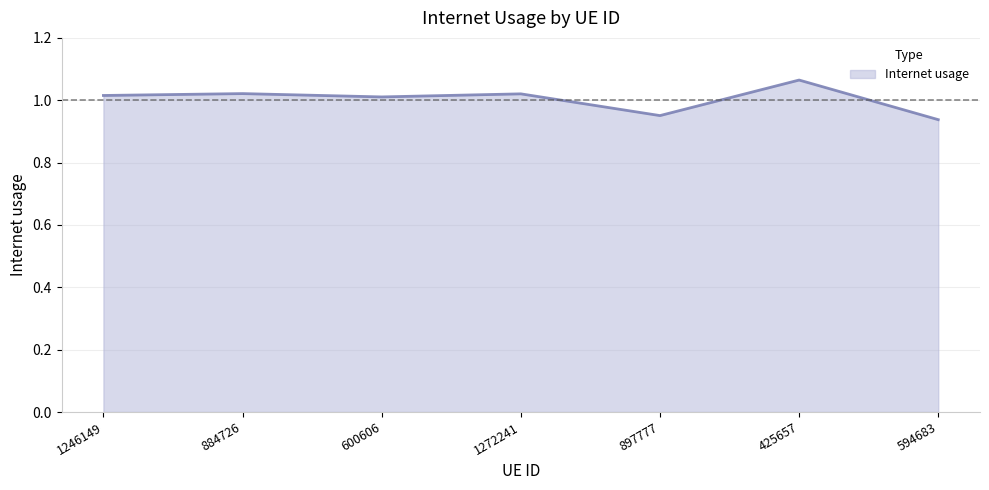

True or false: there are more than 0 points higher than both neighbors.

True